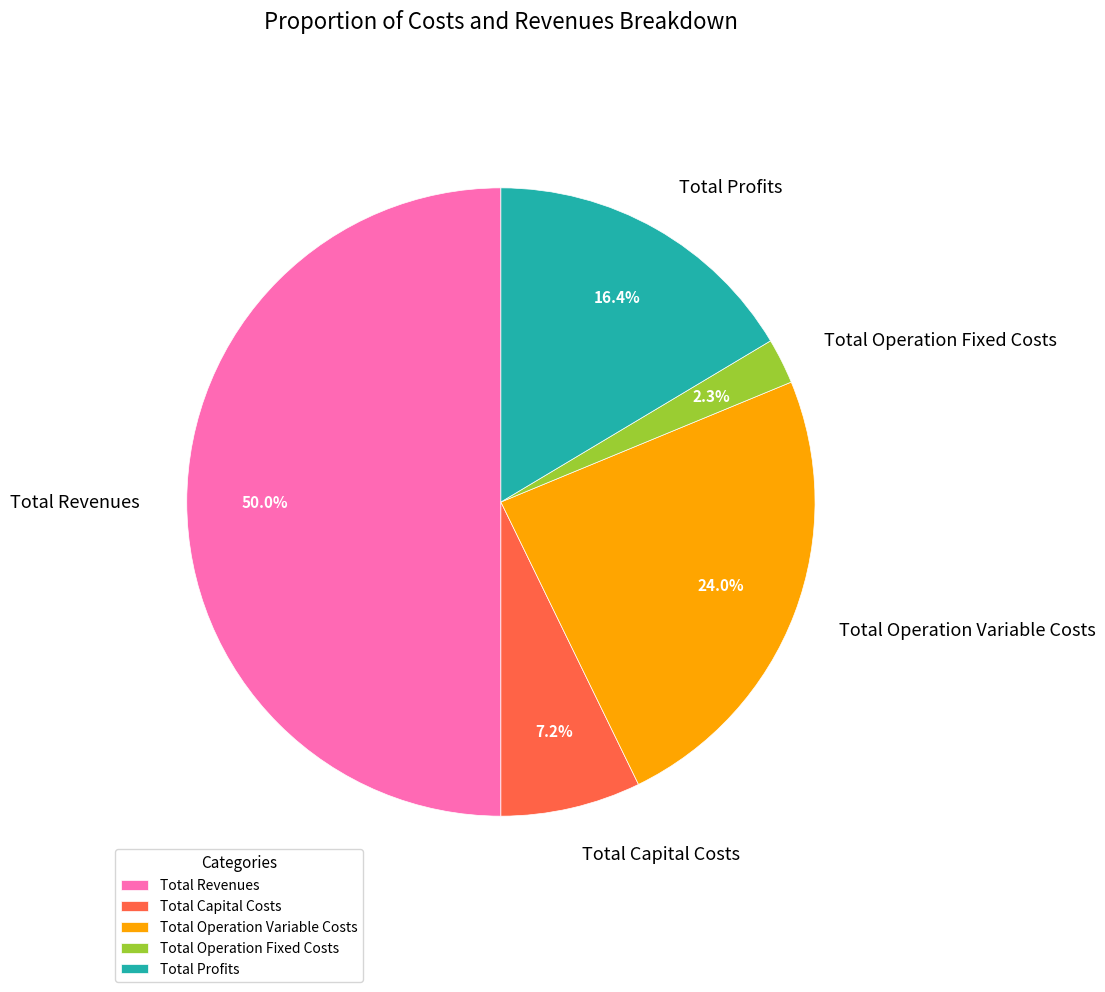

Which slice is the largest?

Total Revenues